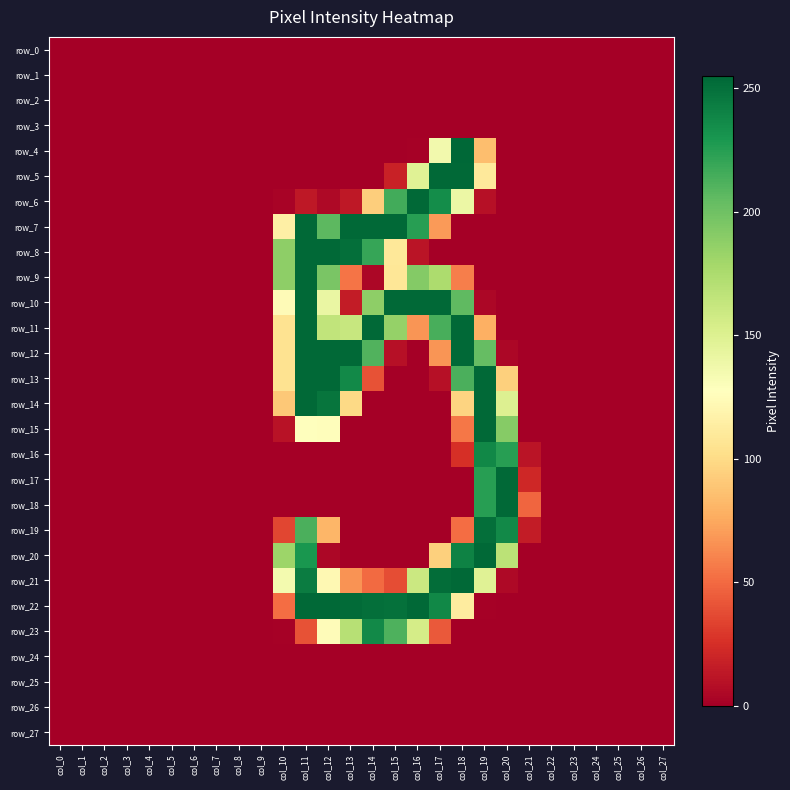

How many values in row_21 are above zero?

11